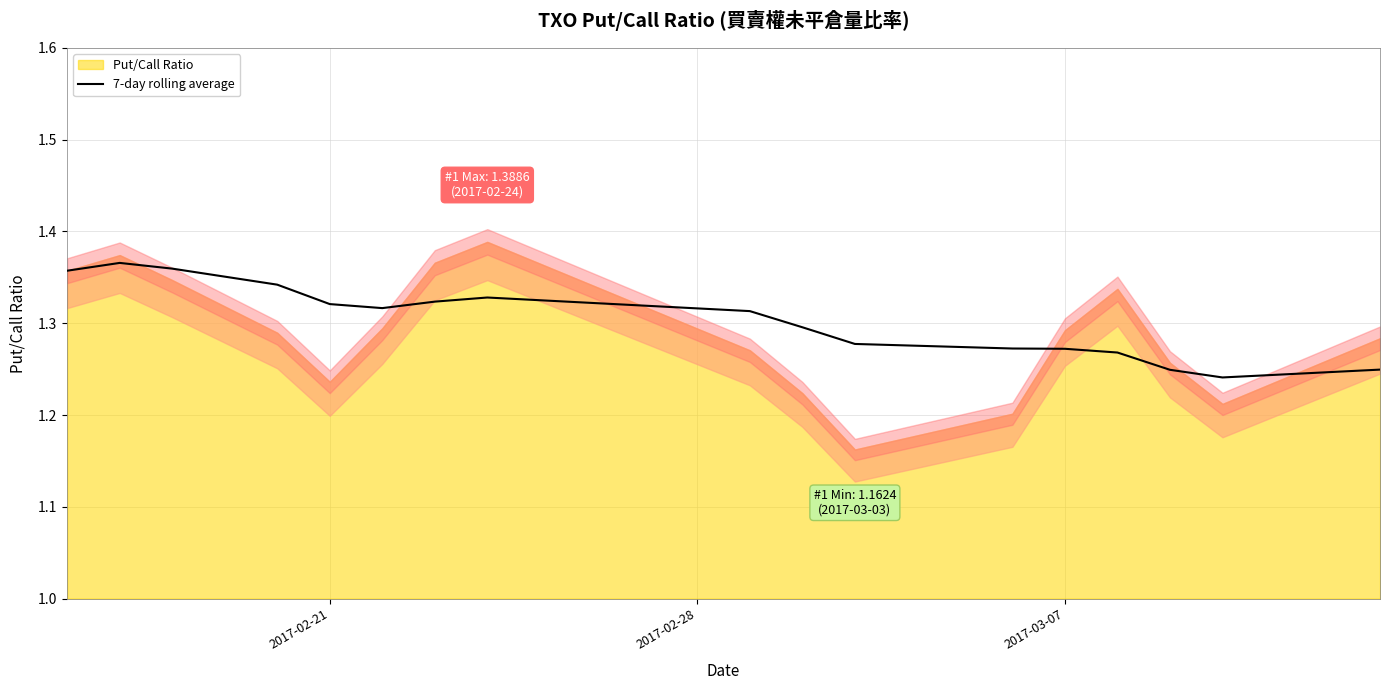

True or false: the data shows 0.8 at 6.

False